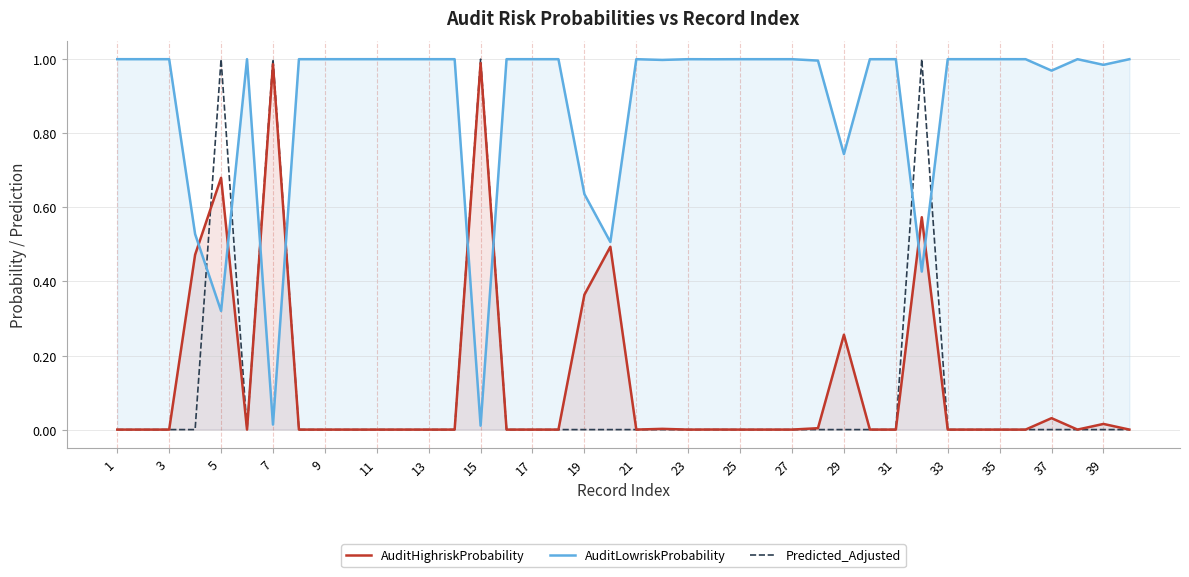

Between 1 and 5, which series saw the biggest shift?

Predicted_Adjusted